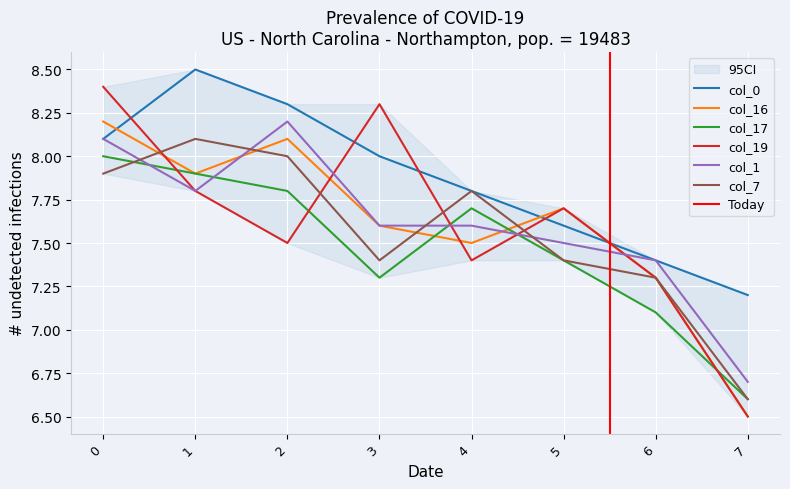

The col_1 series shows 7.6 at 3. True or false?

True